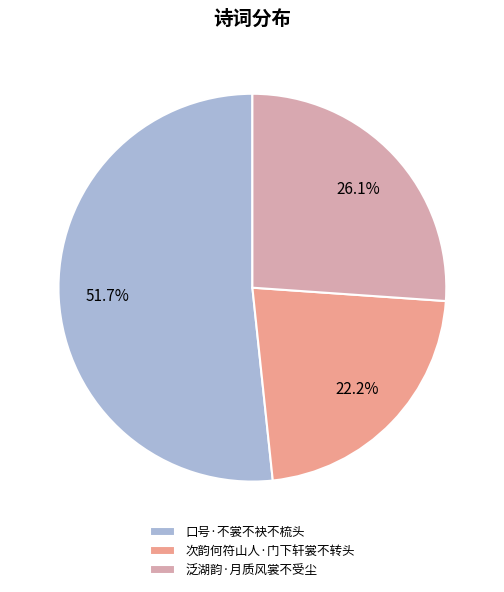

Which slice is the smallest?

次韵何符山人·门下轩裳不转头